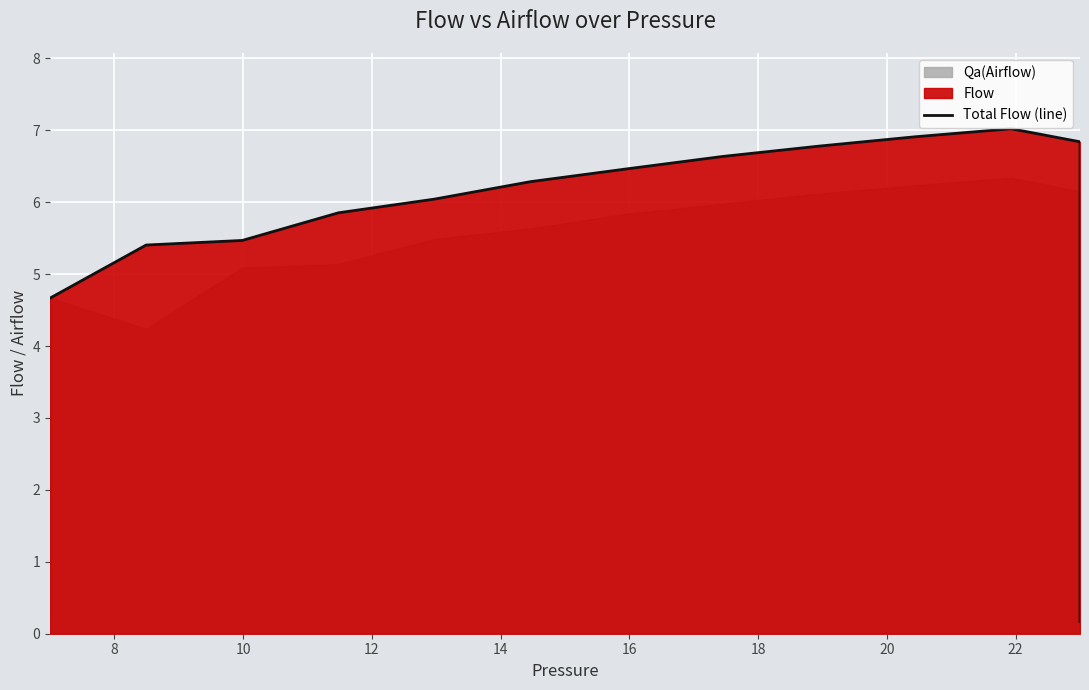

What is the value of the 23rd point from the left?

6.8